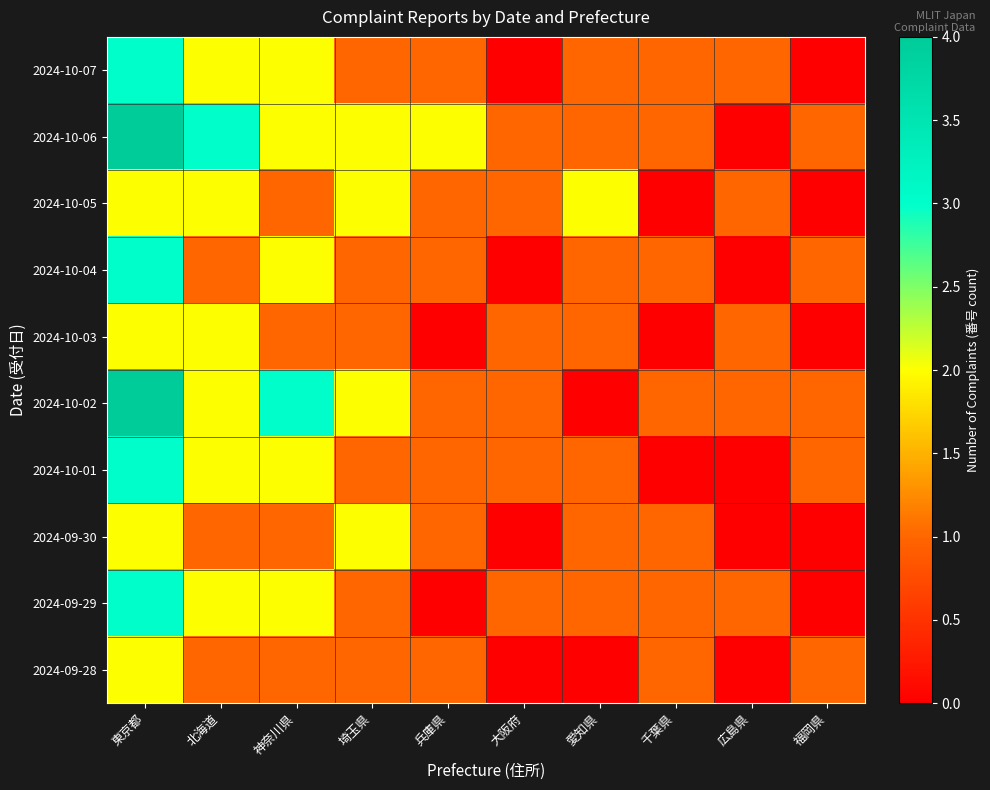

Count the number of data series in this chart.

10